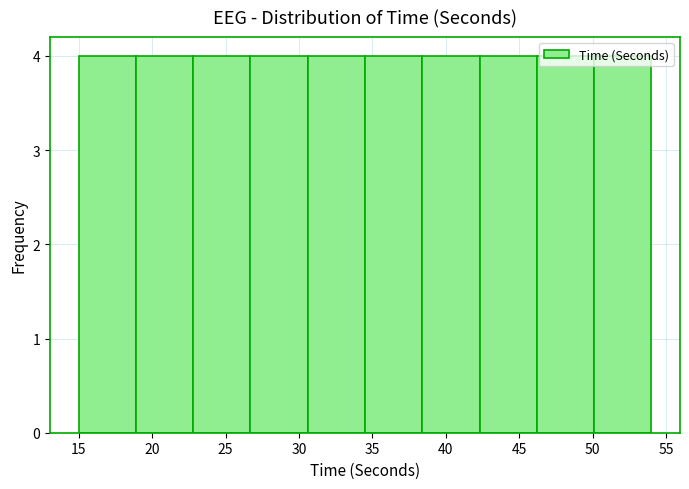

Reading left to right, transcribe this chart: for each bar, give the range it covers on the x-axis and its height. Neither the bar edges nor the heights are printed on the chart, so give them approximately, as read against the axes.

15.0 to 18.9: 4
18.9 to 22.8: 4
22.8 to 26.7: 4
26.7 to 30.6: 4
30.6 to 34.5: 4
34.5 to 38.4: 4
38.4 to 42.3: 4
42.3 to 46.2: 4
46.2 to 50.1: 4
50.1 to 54.0: 4